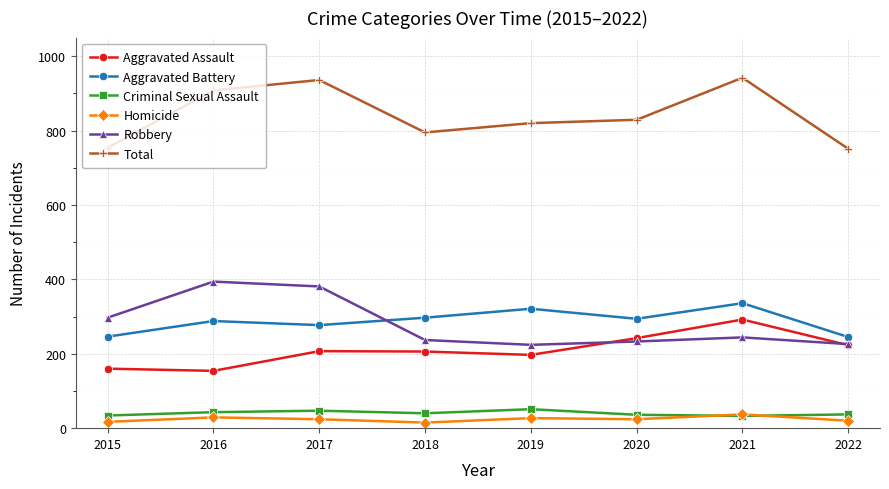

What is the difference between the highest and lowest values at 2021?

909